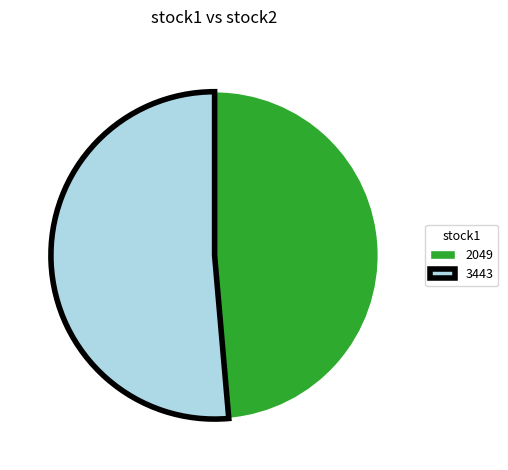

What is the ratio of the value at 3443 to the value at 2049?

1.1